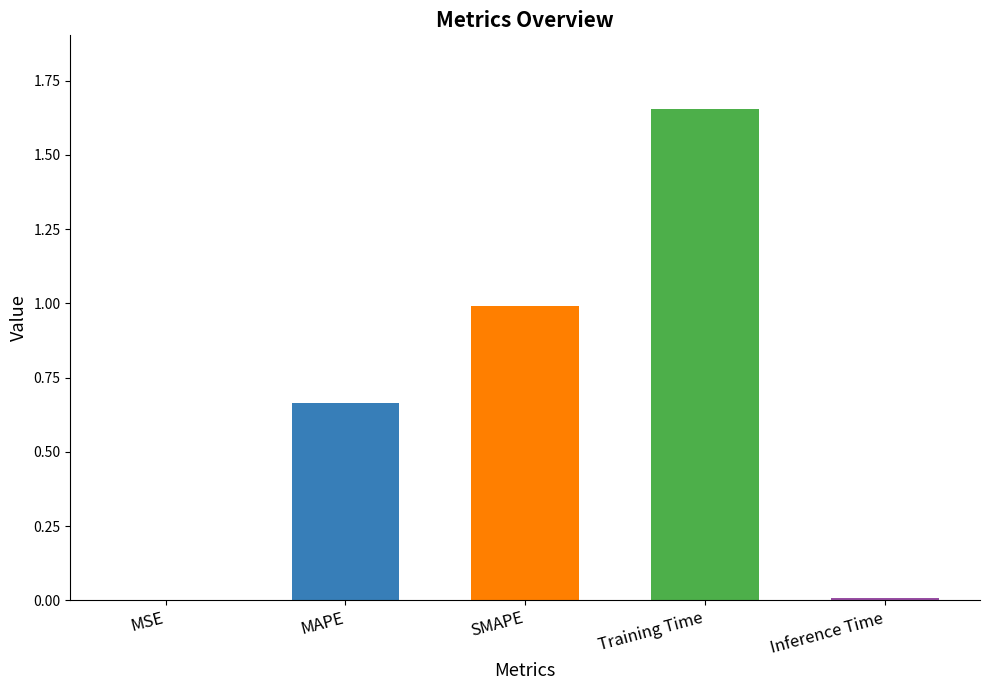

Which label corresponds to the largest value in the chart?

Training Time